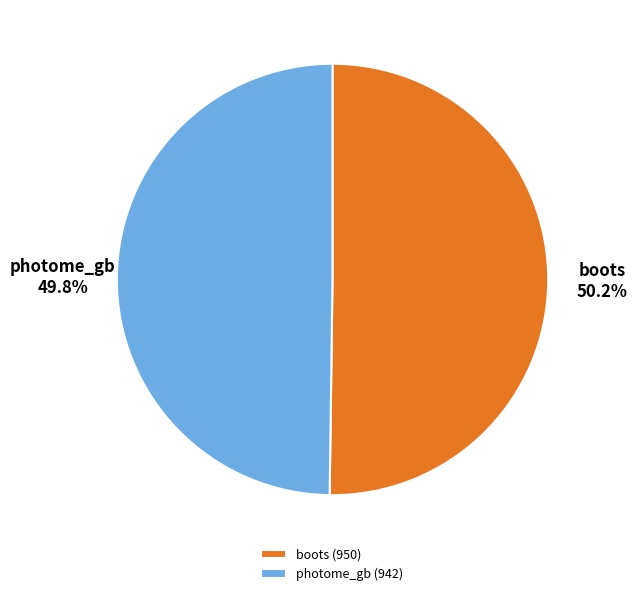

How many segments does this pie chart have?

2